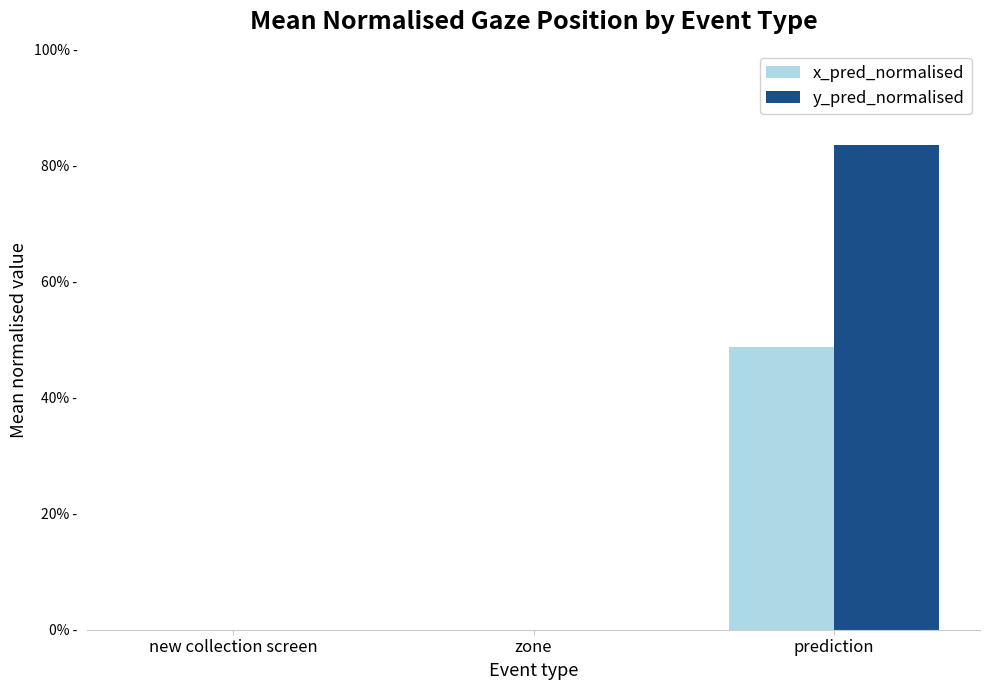

What are all the series names shown in the legend?

x_pred_normalised, y_pred_normalised